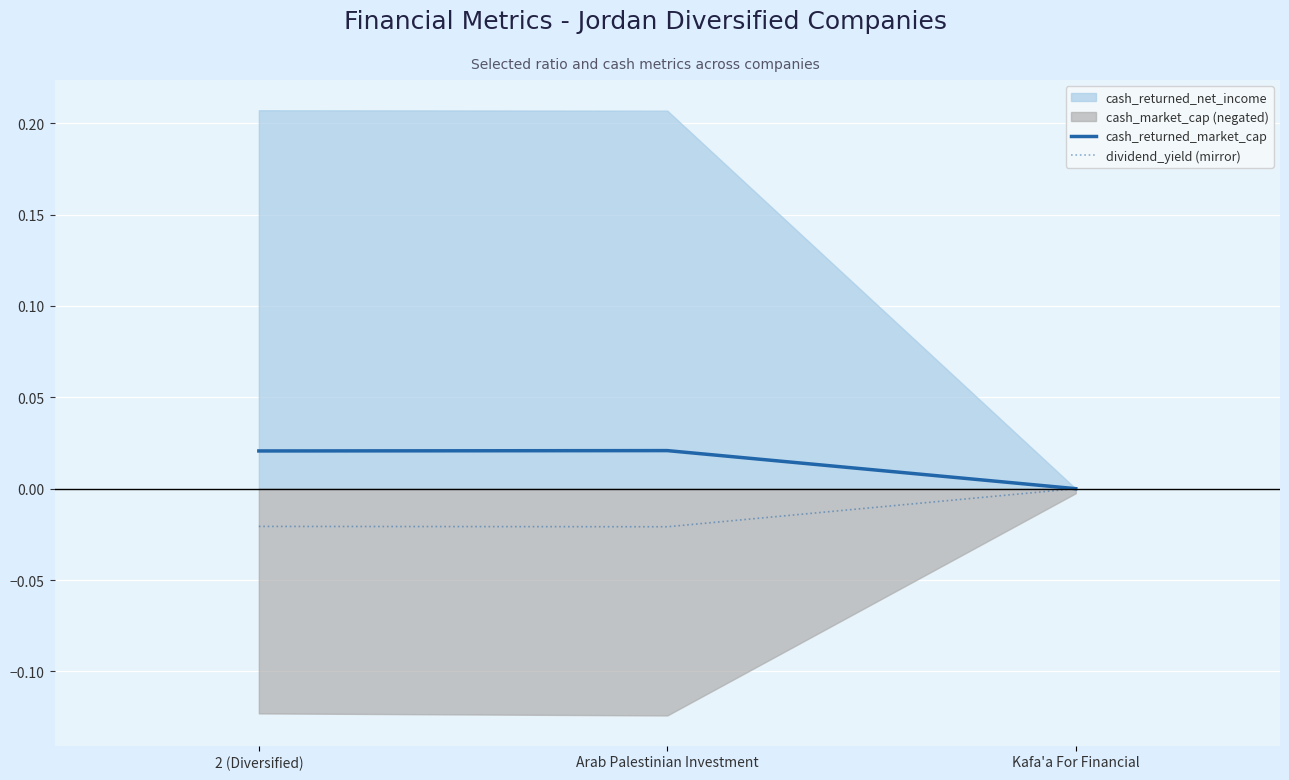

The value of dividend_yield (mirror) at Kafa'a For Financial is -0.0. True or false?

True